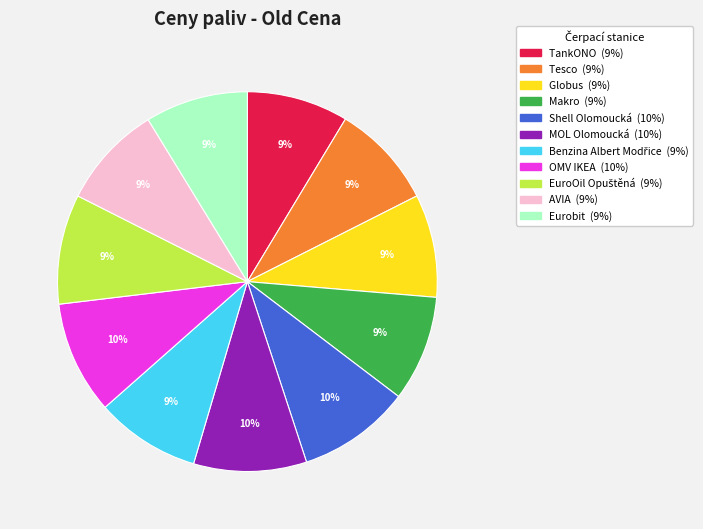

What percentage is the TankONO slice, to the nearest percent?

9%